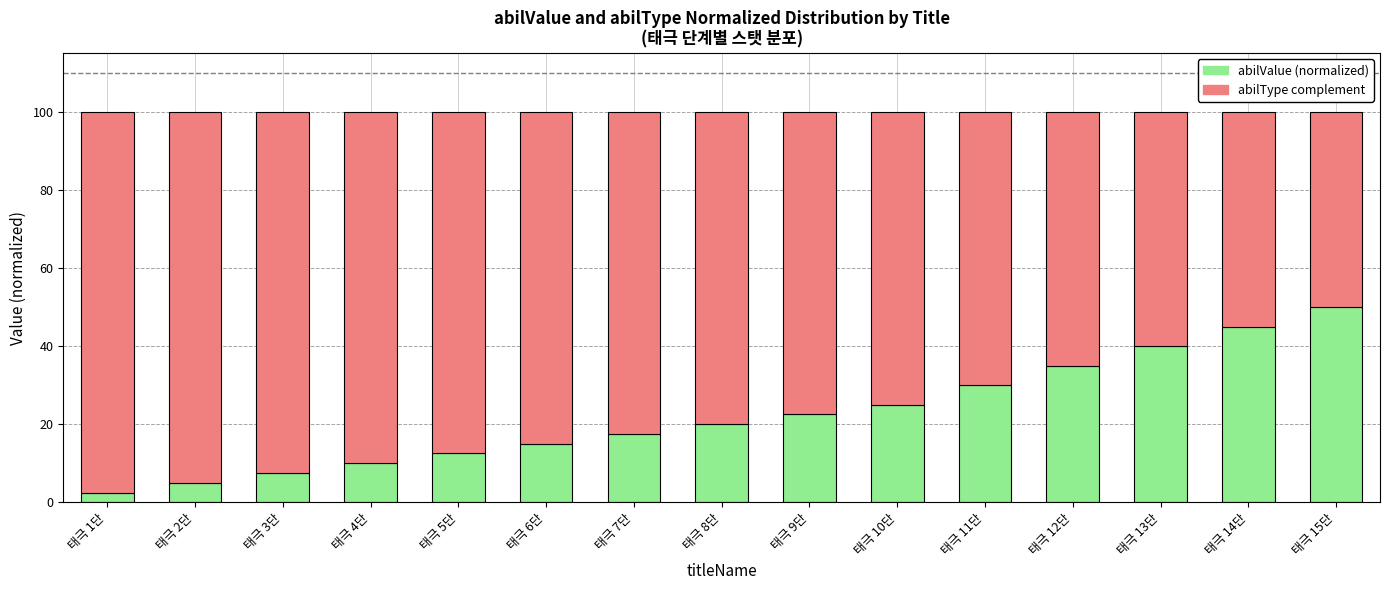

At which label does abilValue (normalized) reach its peak?

태극 15단